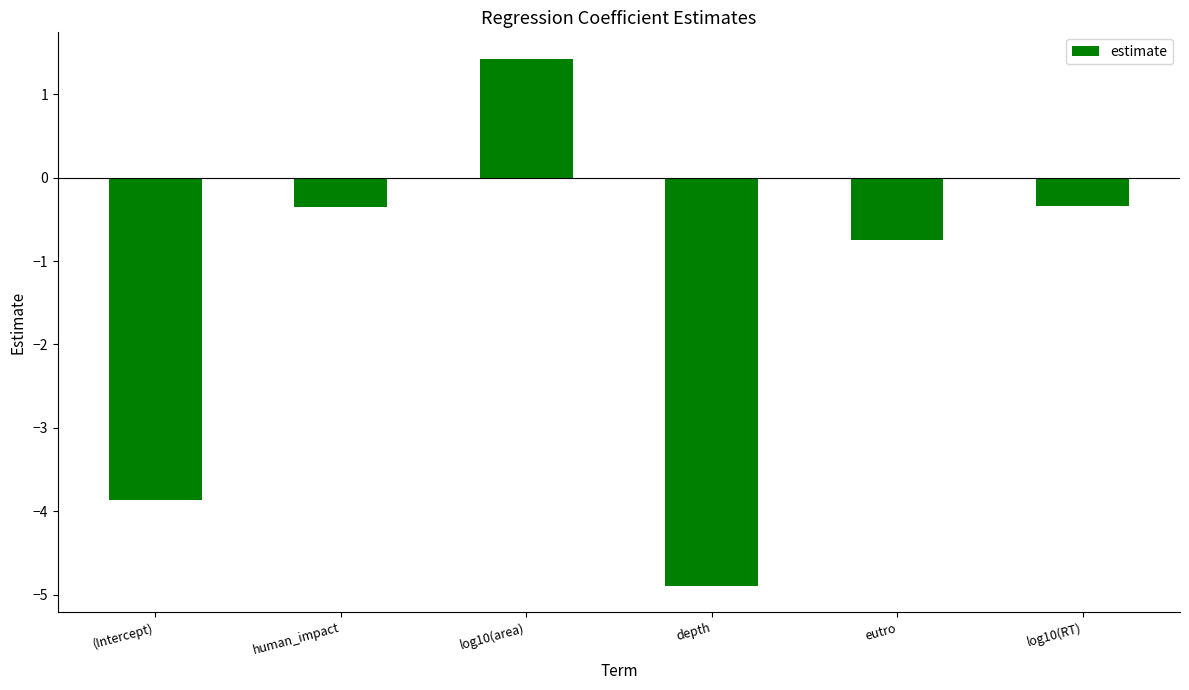

Where is the data nearest to the value -1?

eutro